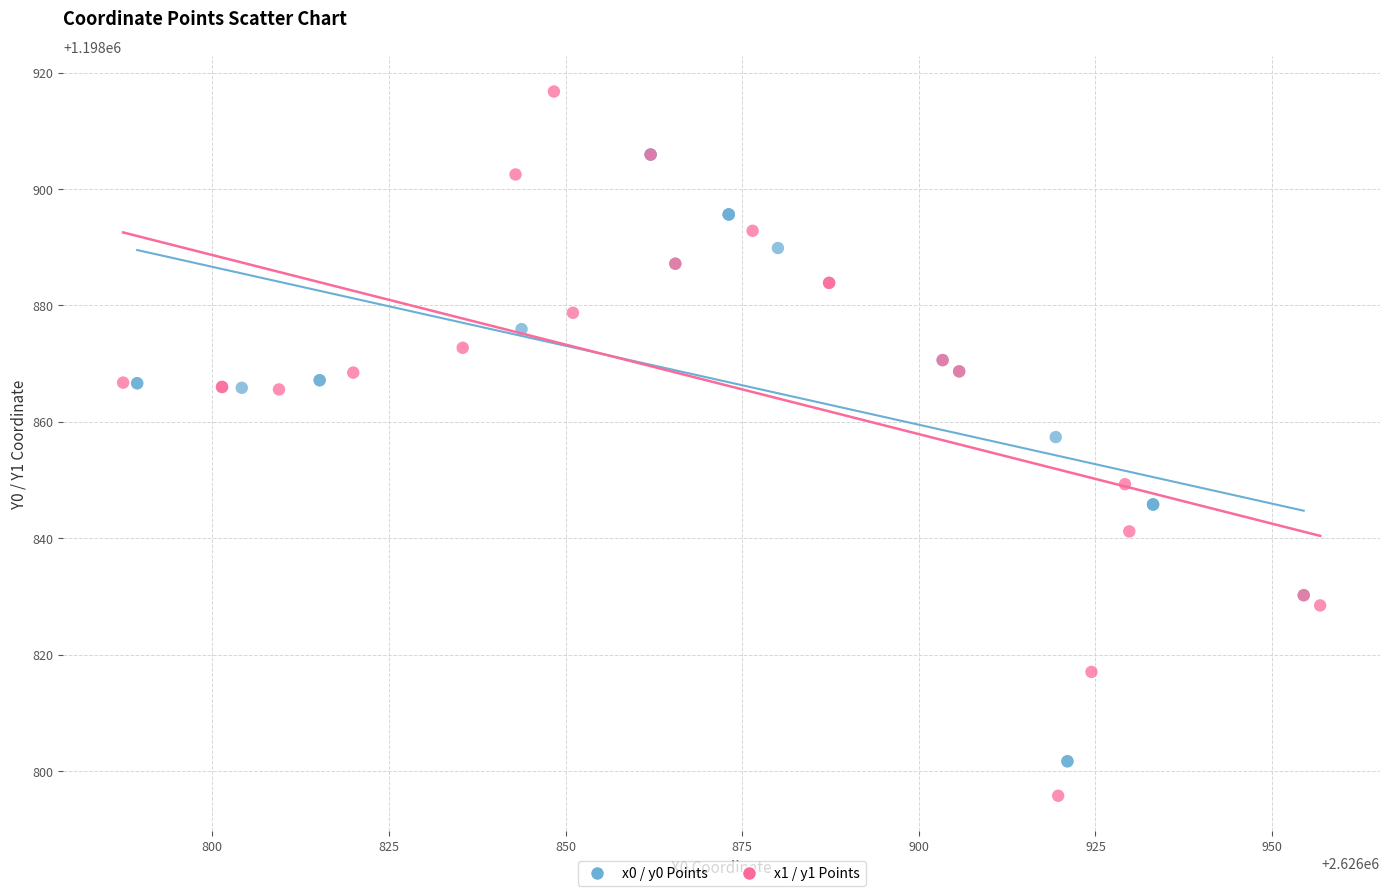

Which series reaches the minimum Y coordinate?

x1 / y1 Points